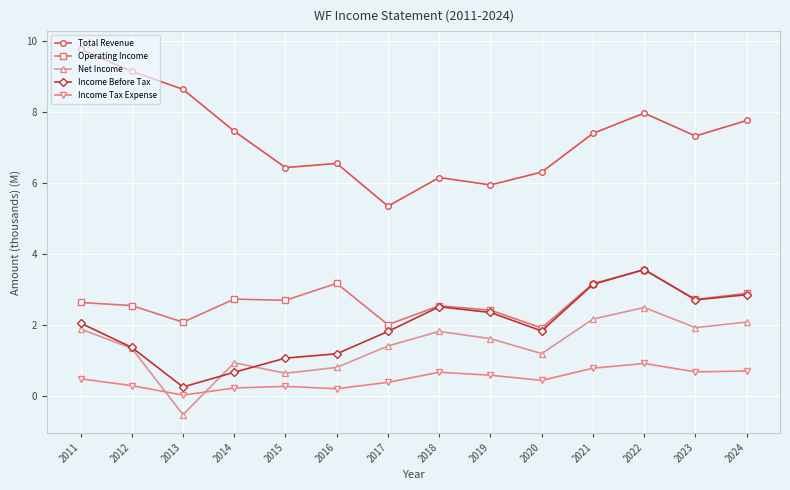

The Income Before Tax series shows 1.8 at 2020. True or false?

True